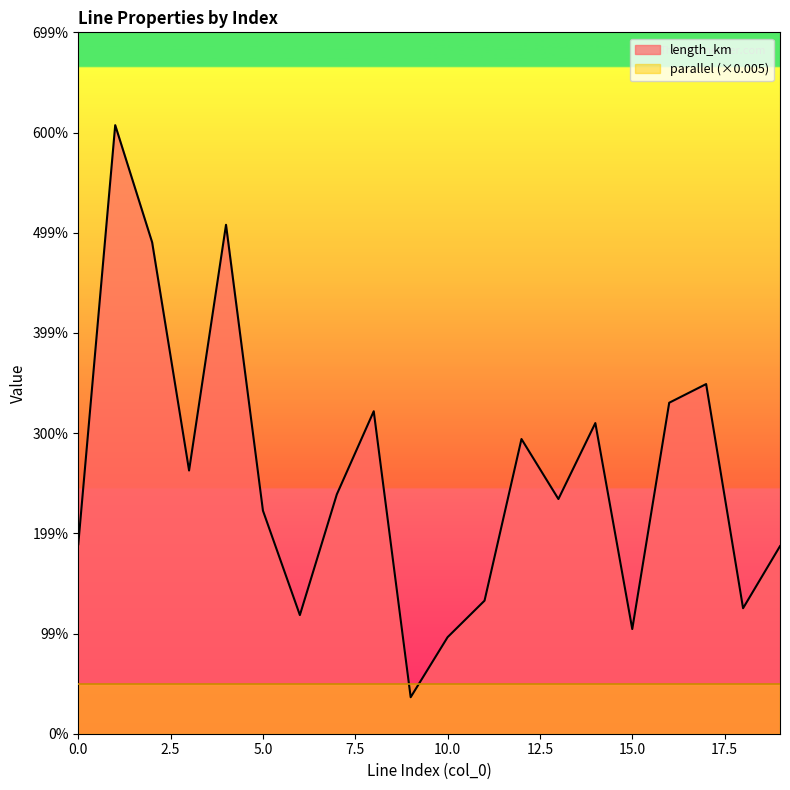

How many interior local valleys (lower than both neighbors) does the data have?

6